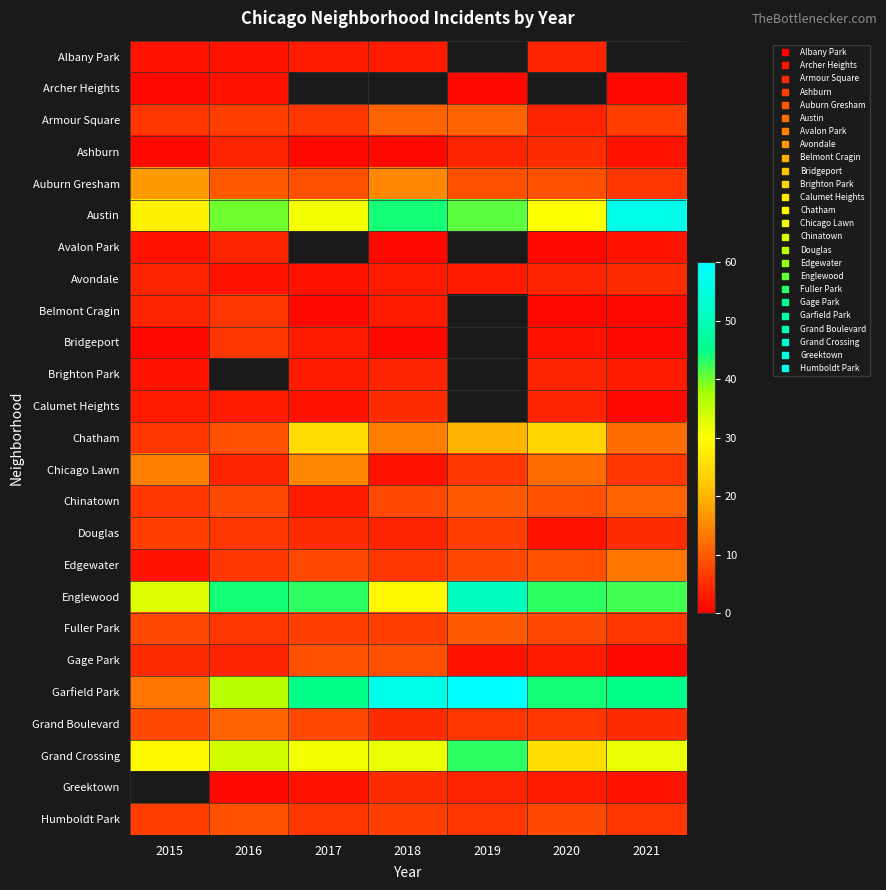

What is the smallest value displayed?

1.0